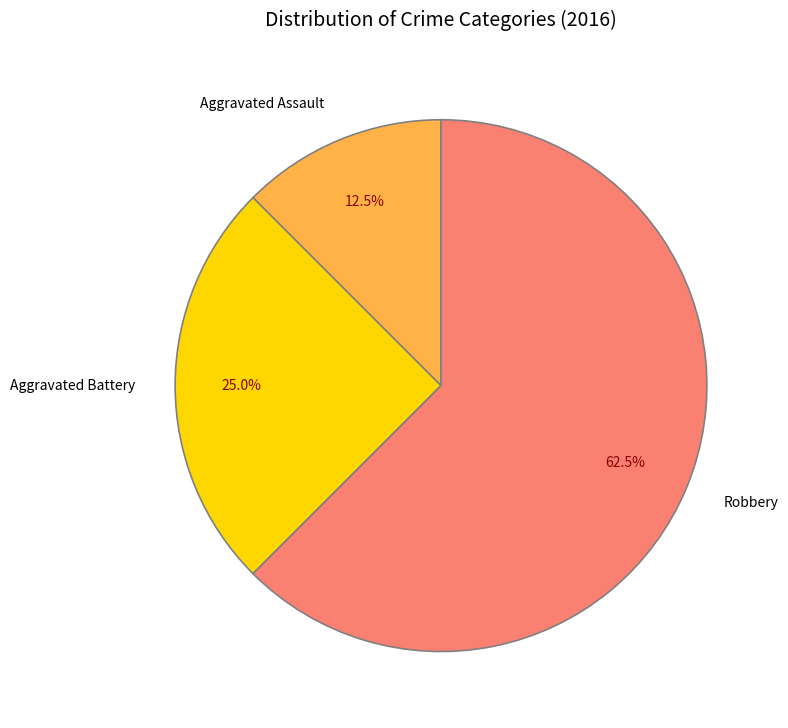

Is Aggravated Assault the majority of the pie?

No